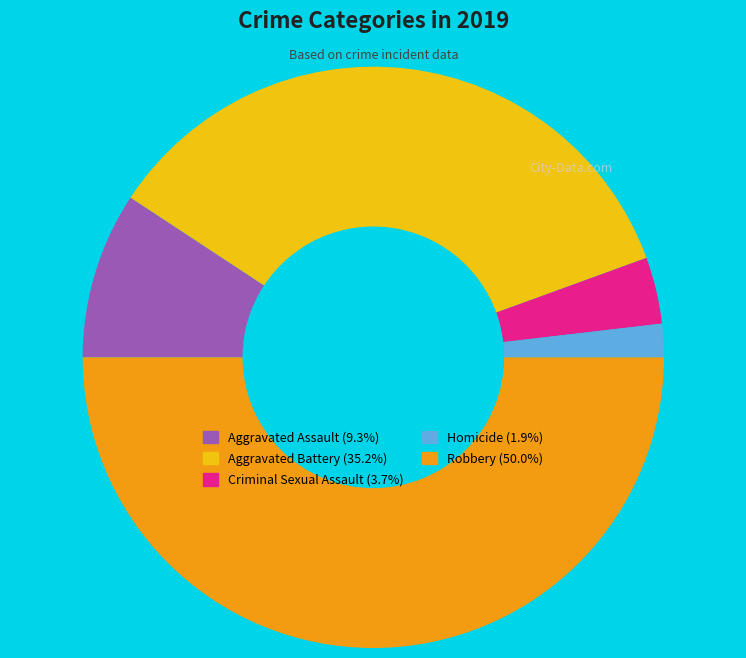

Combined, do Robbery and Homicide account for over 50%?

Yes